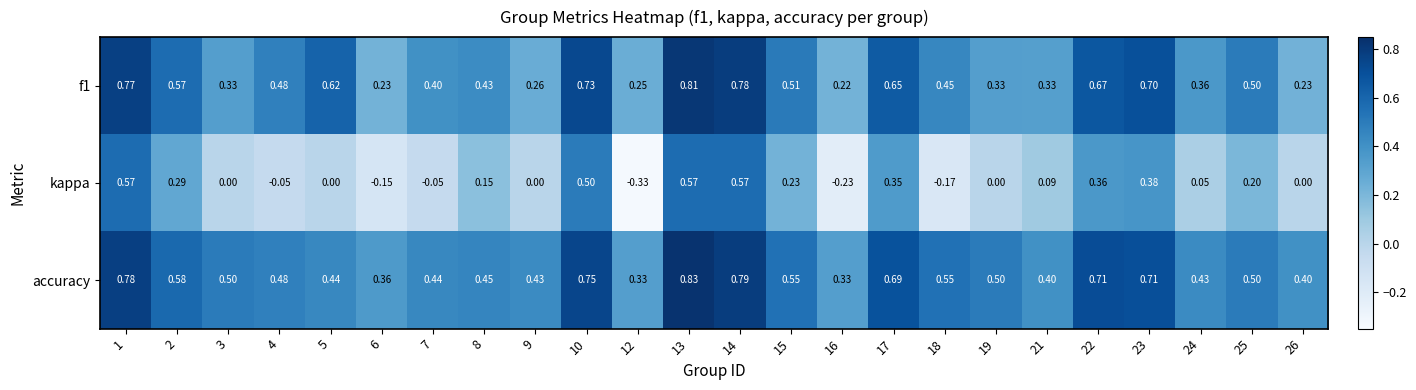

At how many categories does at least one series exceed 0?

24